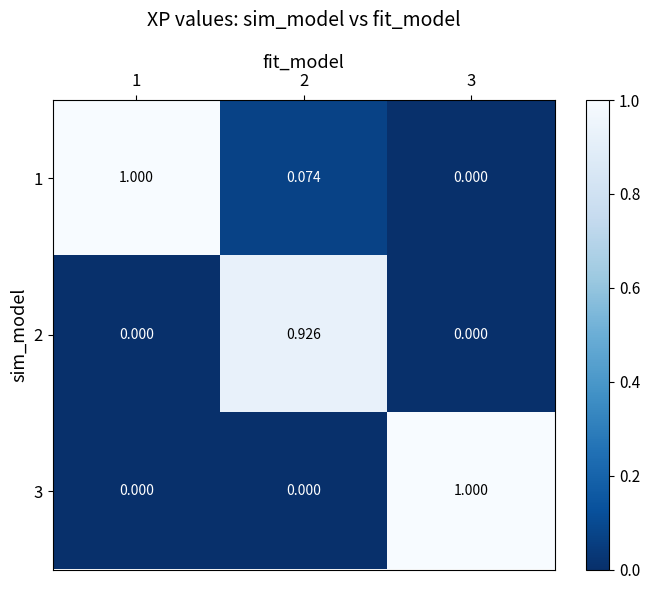

Is the value of 3 at 3 greater than the value of 2 at 2?

Yes